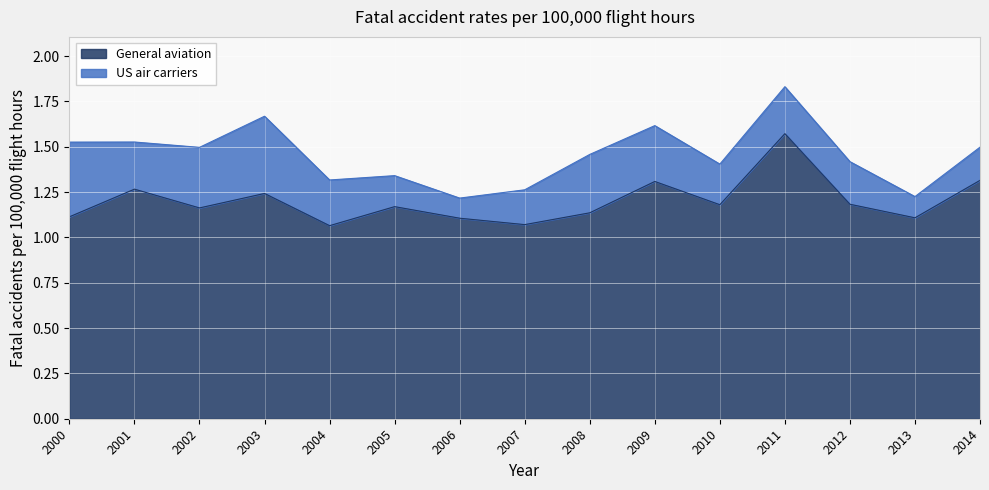

What is the minimum value shown in the chart?

1.1